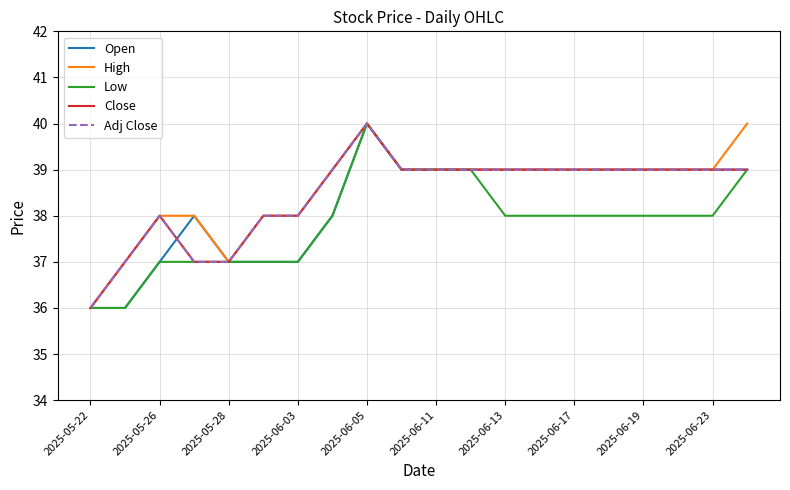

Which category has the lowest value across all series?

2025-05-22